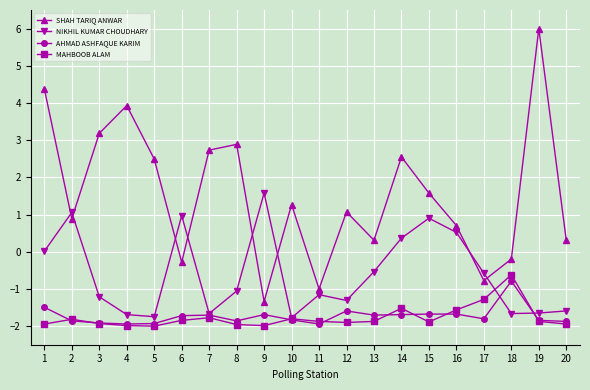

At how many categories does at least one series exceed 0?

17